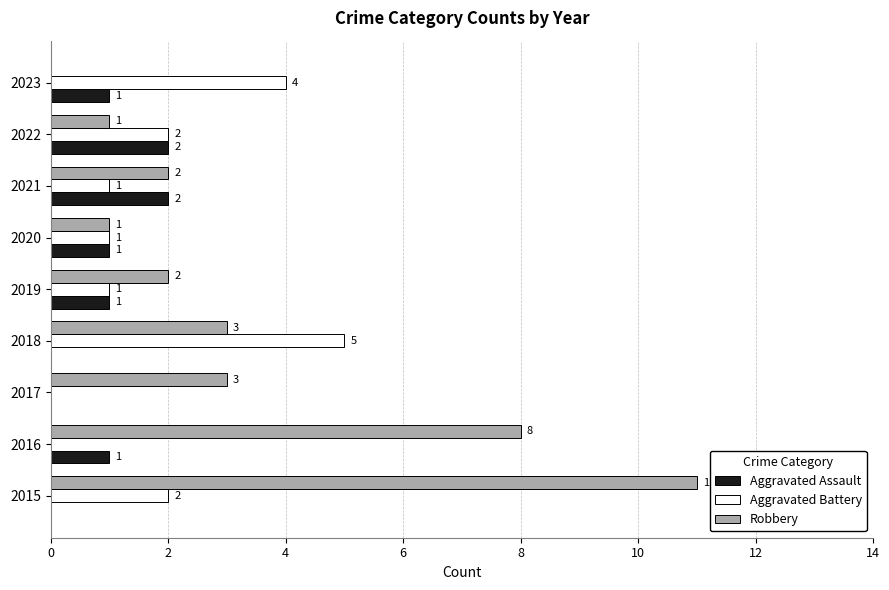

Count the Aggravated Battery values in the range 1 to 2.

5